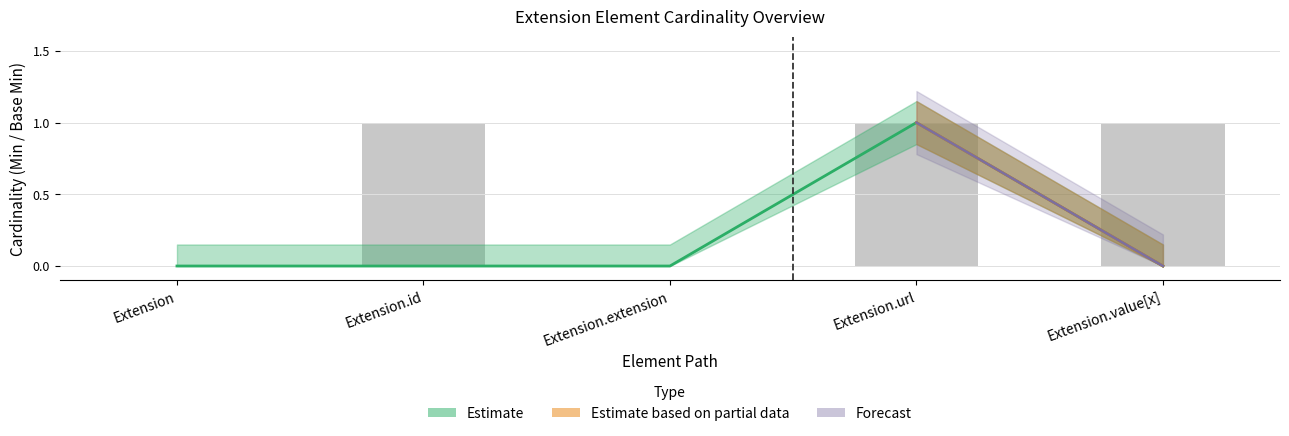

Reading right to left, what are all the values shown in this chart?

0	1	0	0	0